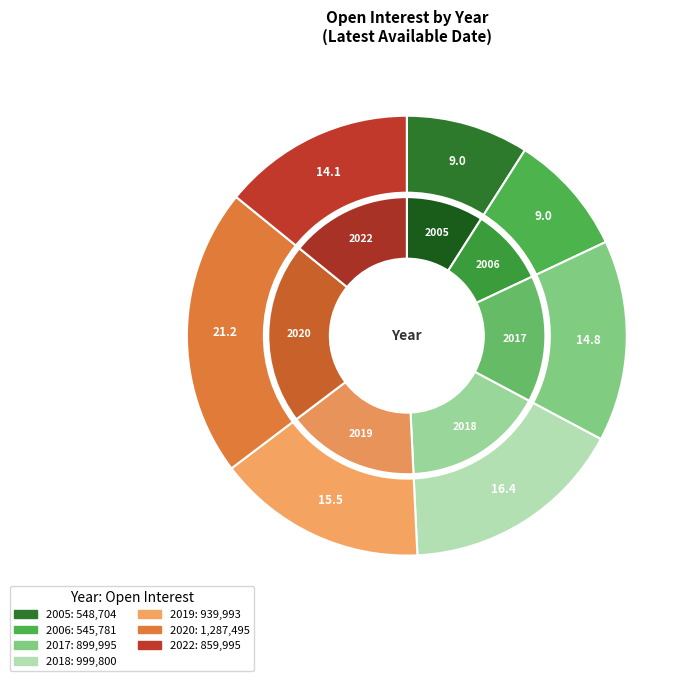

To the nearest percent, what percentage of the pie is 2019?

15%